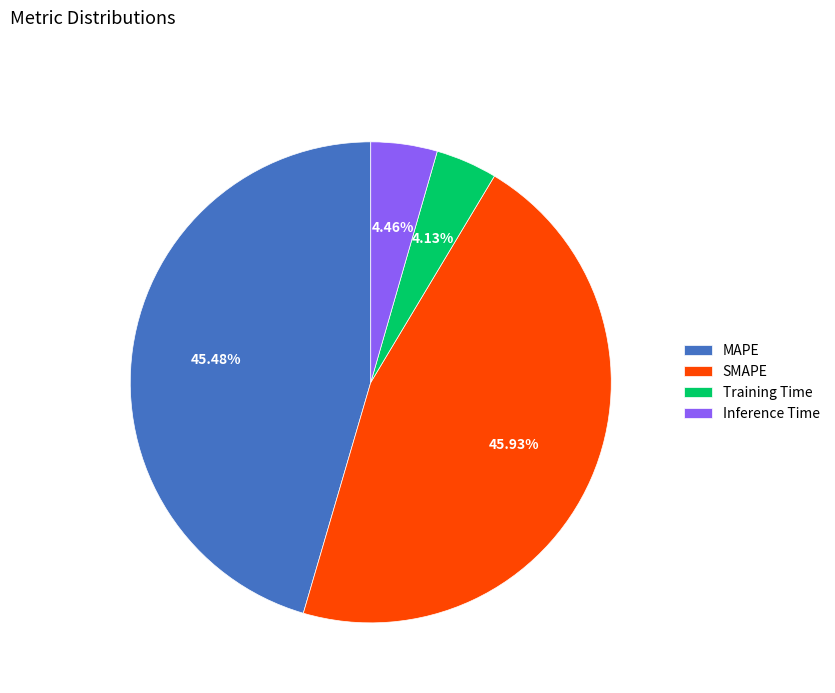

To the nearest percent, what is the difference between the SMAPE and Inference Time slice percentages?

41%